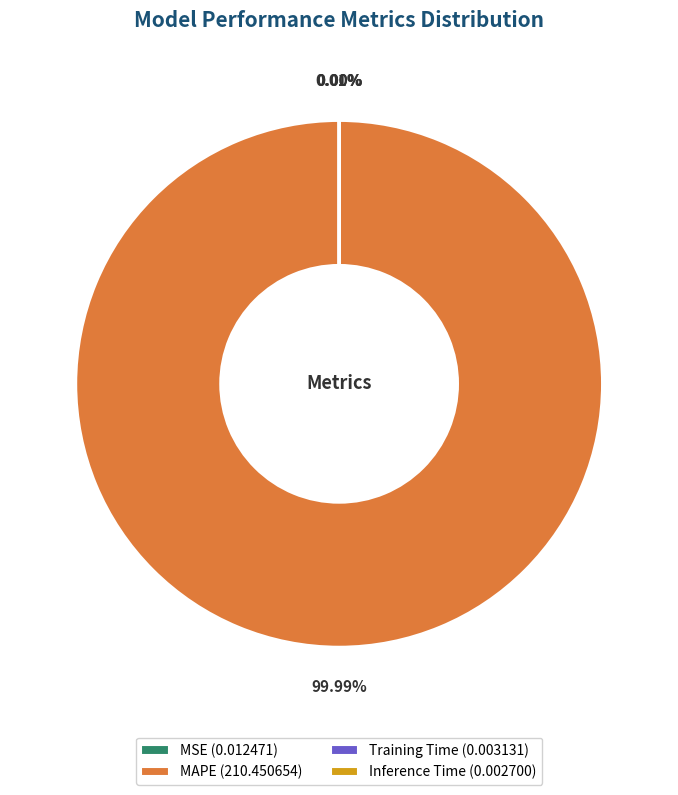

Combined, what portion of the pie is MSE and MAPE?

100.0%